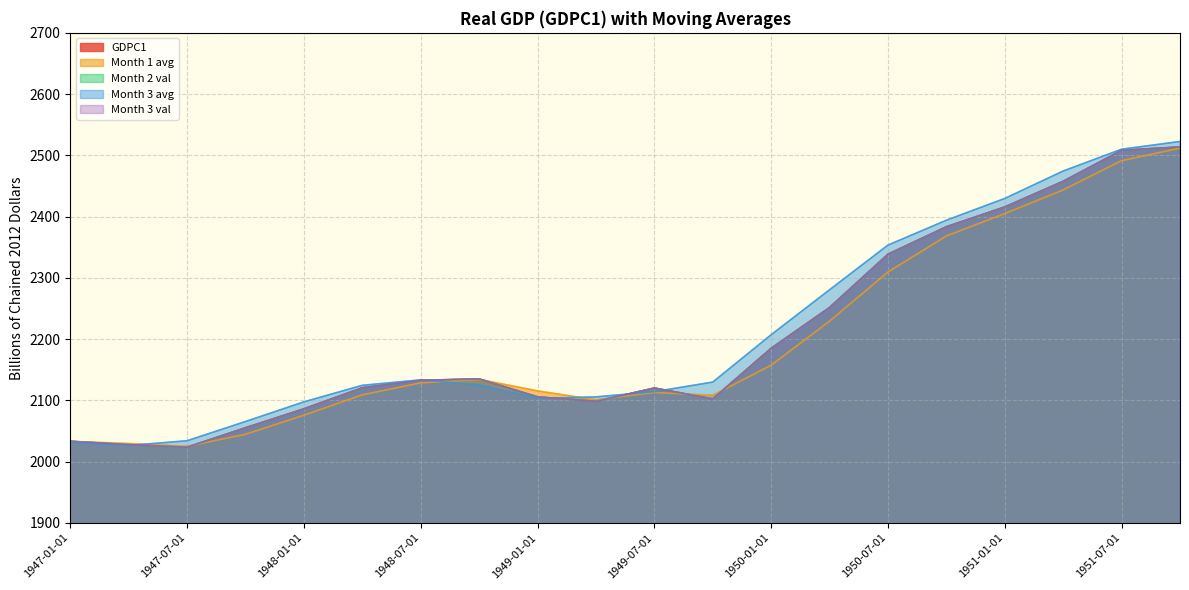

What is the difference between the Month 2 val values at 1949-10-01 and 1947-07-01?

78.8